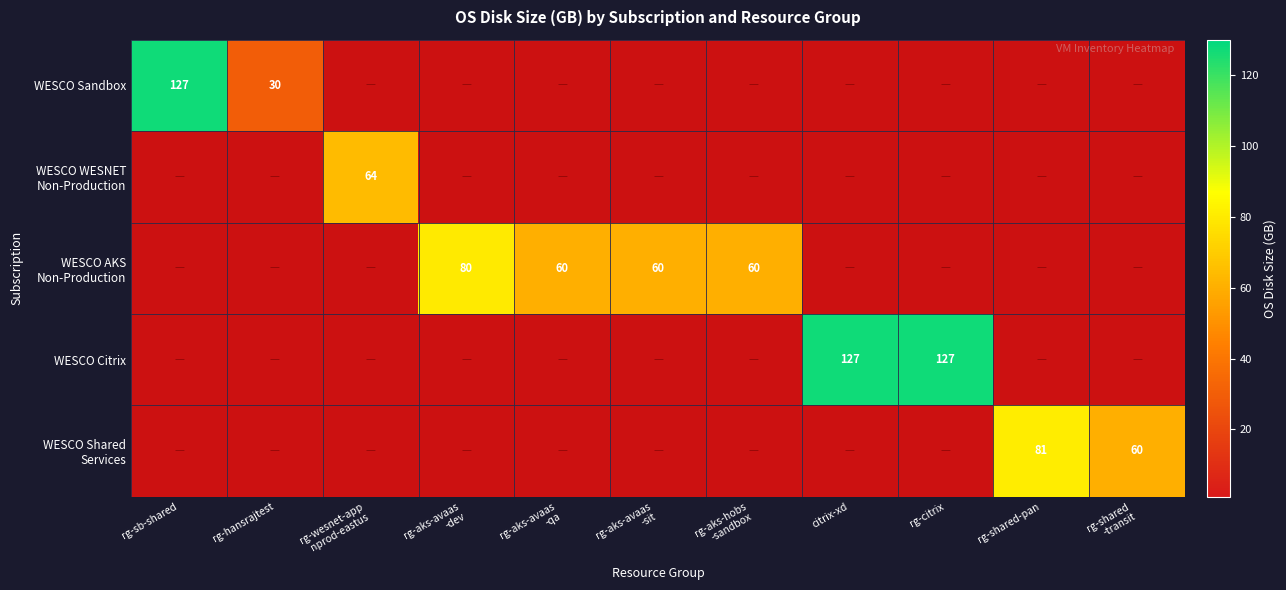

Is the value of WESCO AKS Non-Production at rg-hansrajtest greater than the value of WESCO Sandbox at citrix-xd?

No